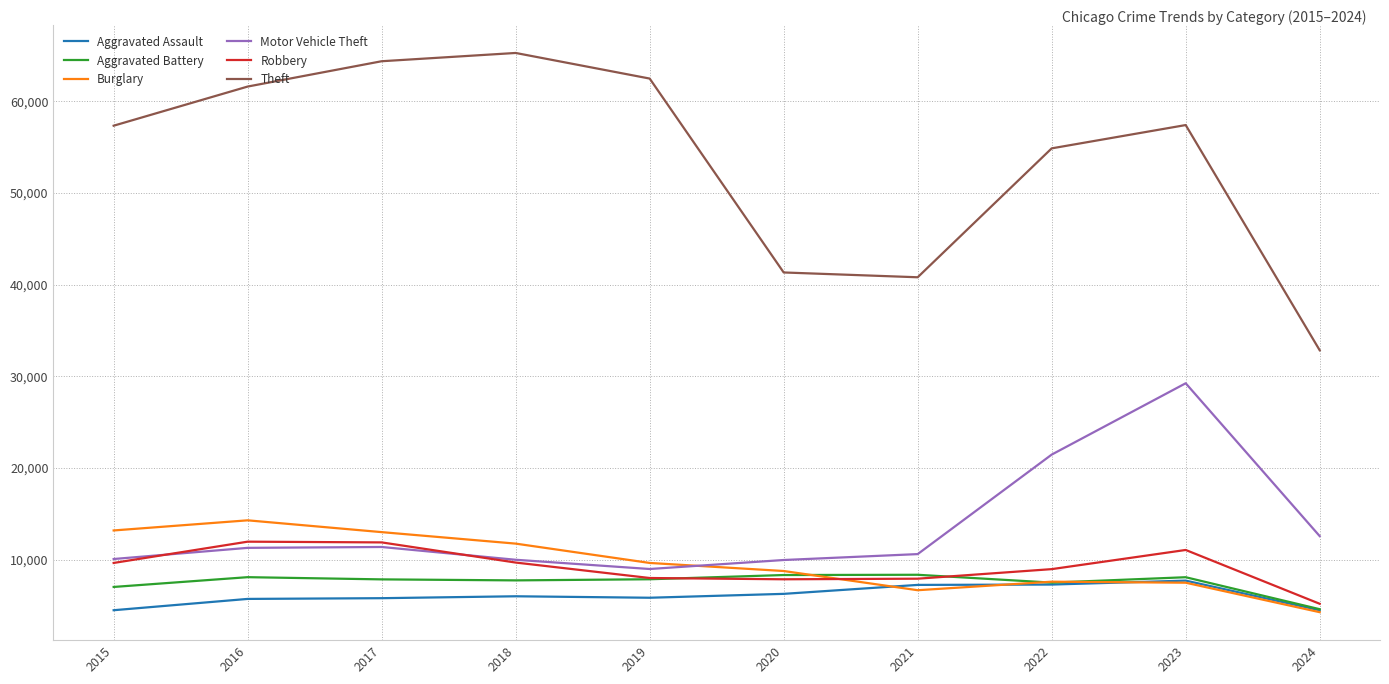

True or false: Theft has a value of 29019 at 2018.

False